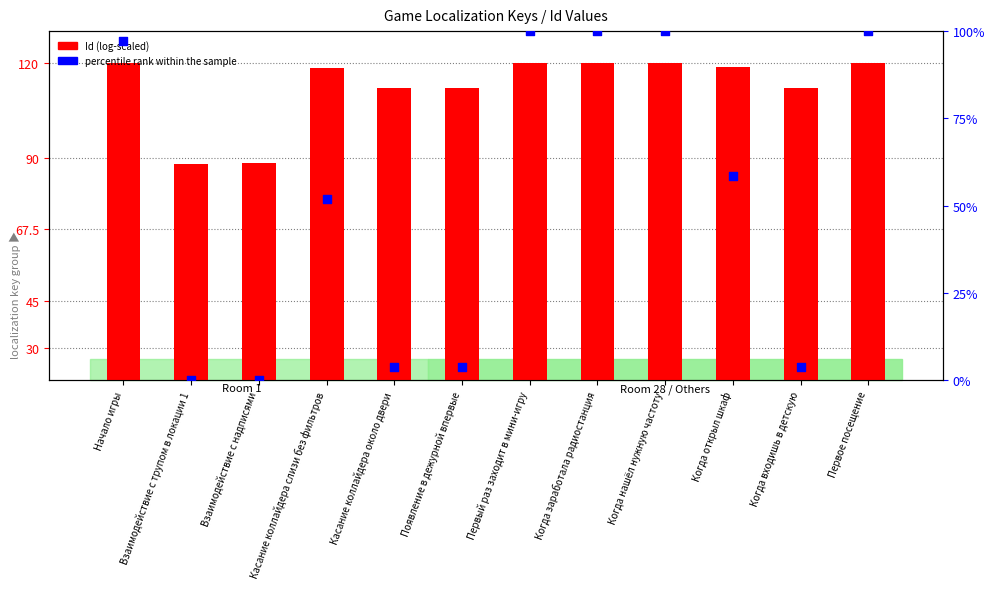

Which series contains the highest Y value?

Id (log-scaled)